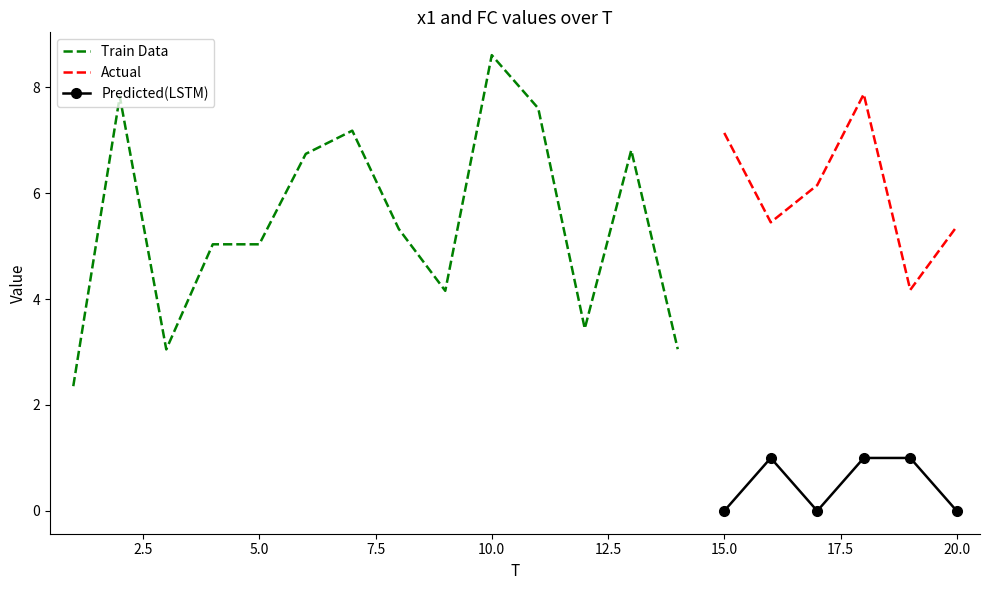

True or false: FC and x1 cross at least once.

False